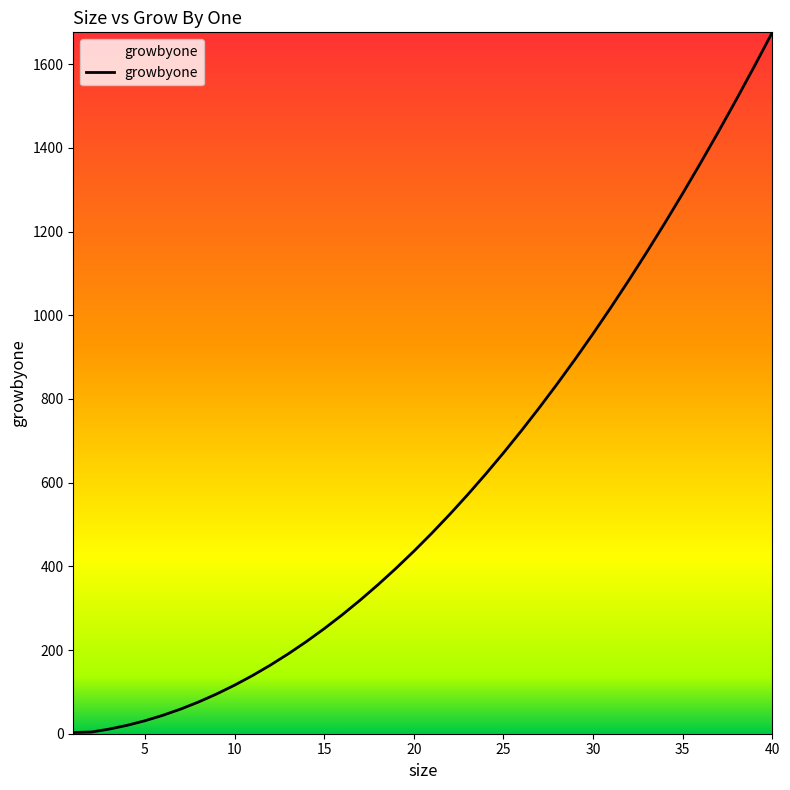

What is the greatest value displayed?

1676